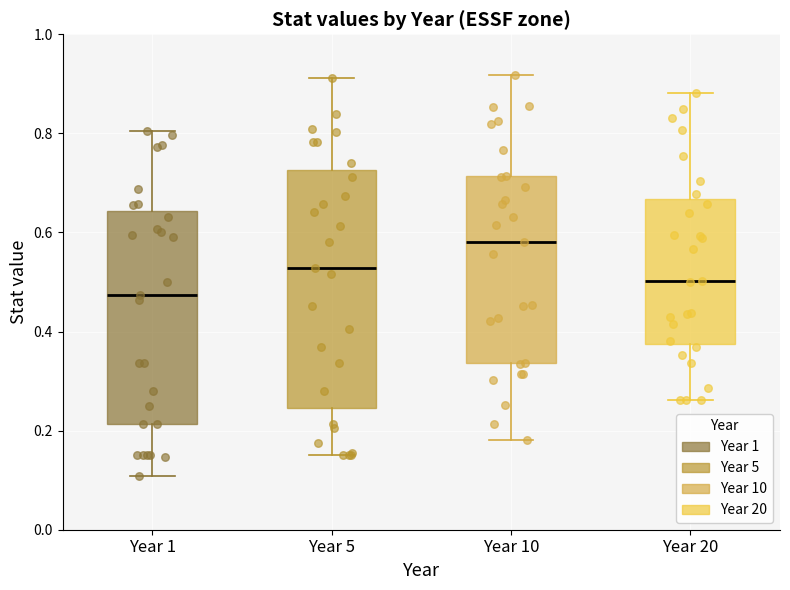

Where does the lower whisker of the box for Year 1 end on the y-axis? The values are not printed on the chart, so give them approximately, as read against the axis.

0.10